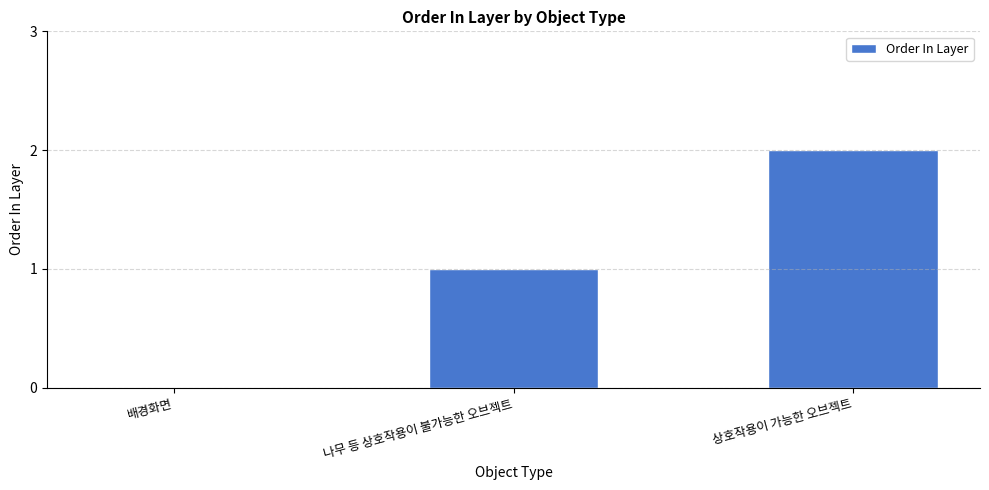

Count the number of data series in this chart.

1